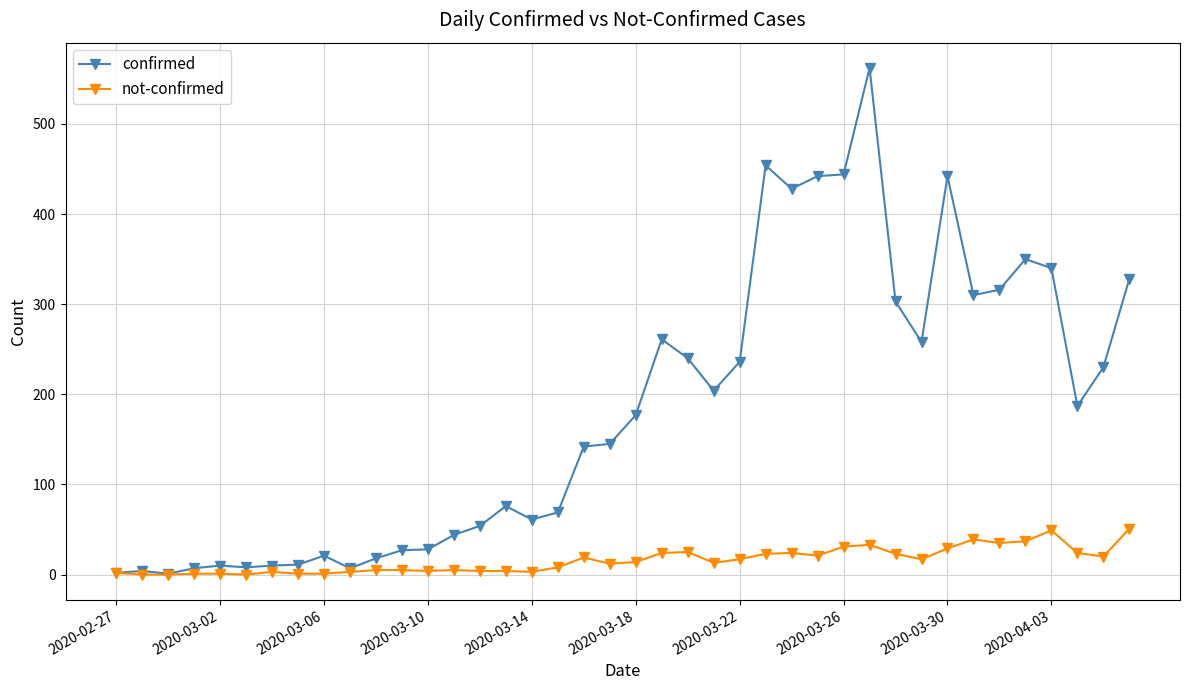

List the series in order of their overall mean, lowest first.

not-confirmed, confirmed